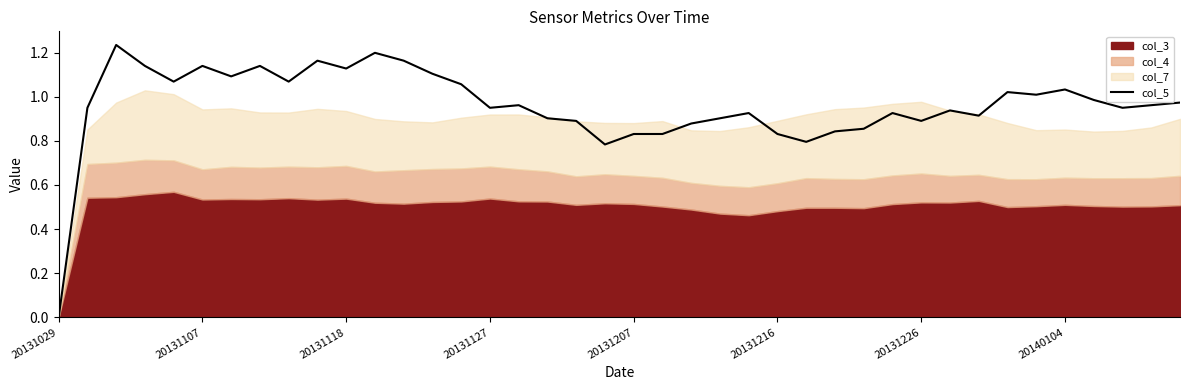

Reading left to right, what are all the values shown in this chart?

0.0	0.9	1.2	1.1	1.1	1.1	1.1	1.1	1.1	1.2	1.1	1.2	1.2	1.1	1.1	0.9	1.0	0.9	0.9	0.8	0.8	0.8	0.9	0.9	0.9	0.8	0.8	0.8	0.9	0.9	0.9	0.9	0.9	1.0	1.0	1.0	1.0	0.9	1.0	1.0